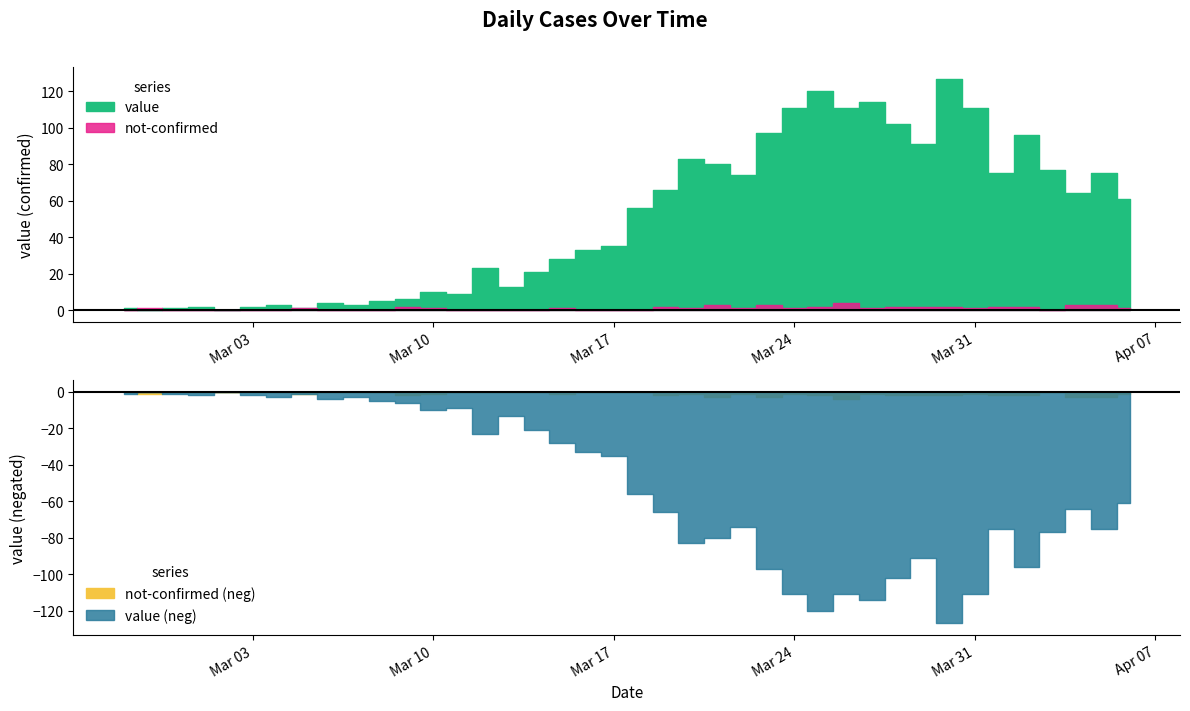

What is the difference between the second highest and second lowest values in the not-confirmed series?

3